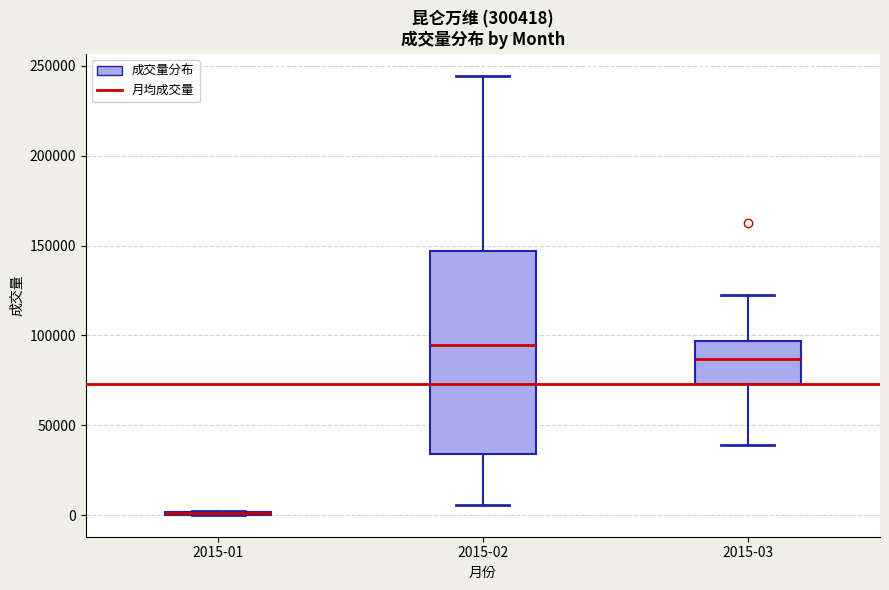

Where does the upper whisker of the box for 2015-02 end on the y-axis? The values are not printed on the chart, so give them approximately, as read against the axis.

245000